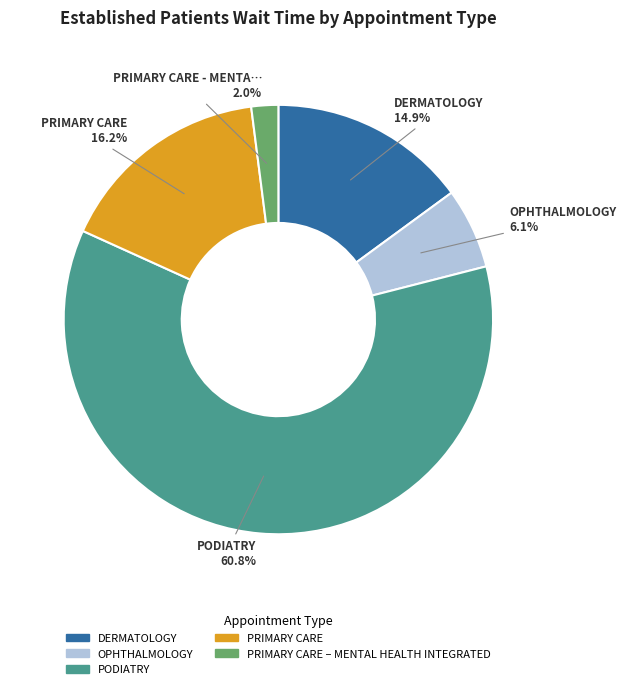

Is there a majority slice in this chart?

Yes